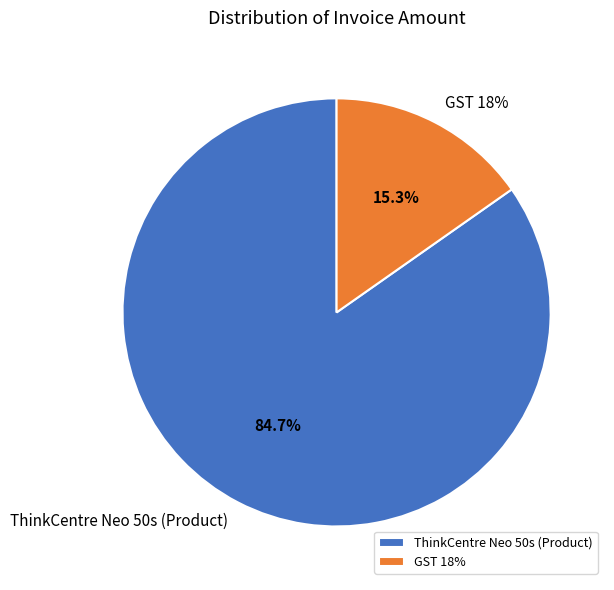

How much of the chart is everything except ThinkCentre Neo 50s (Product)?

15.3%